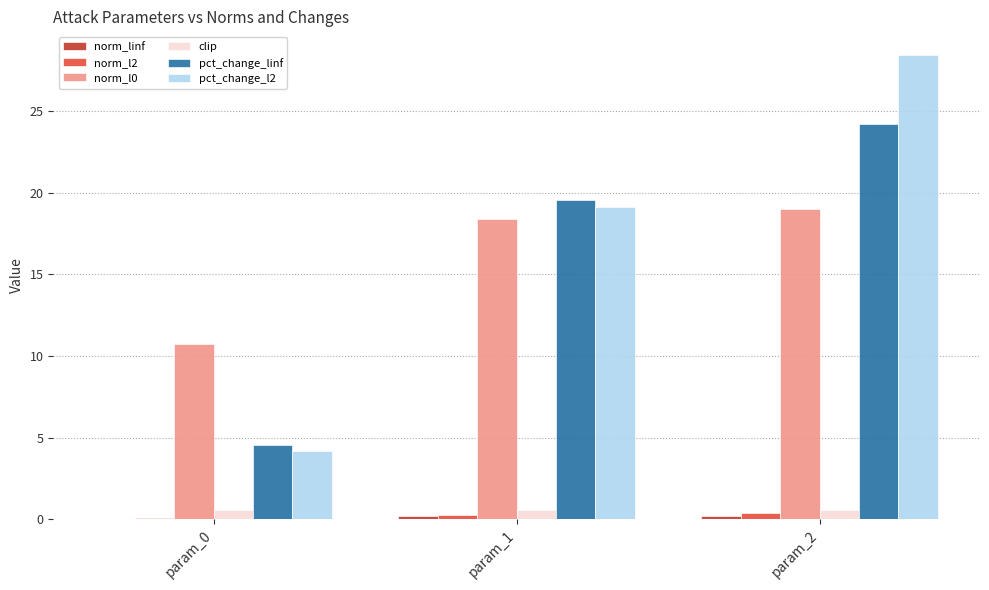

At which category is the sum across all series the highest?

param_2